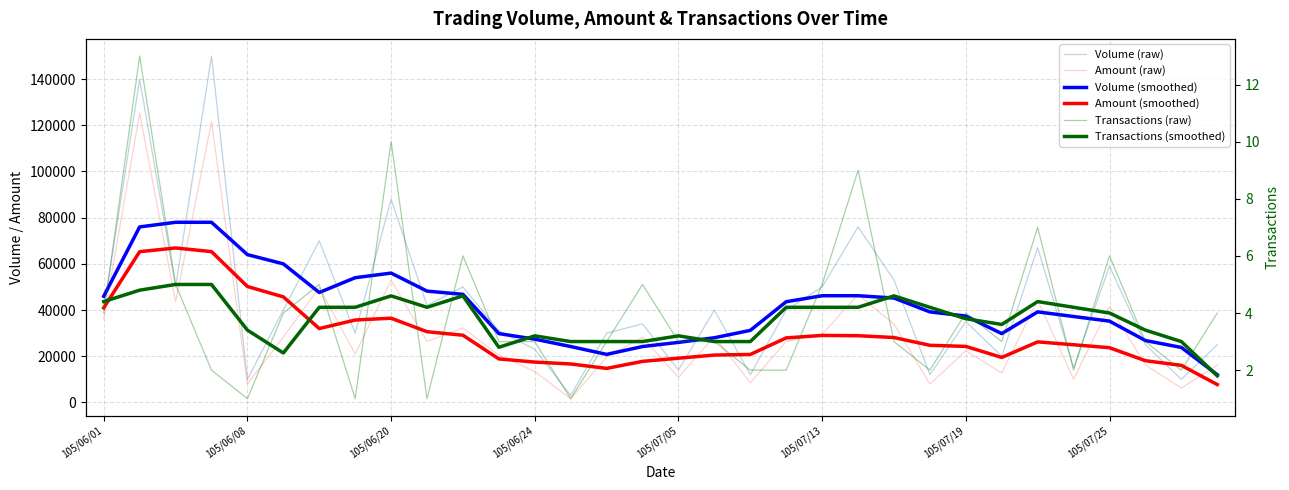

How many lines are shown in the chart?

6